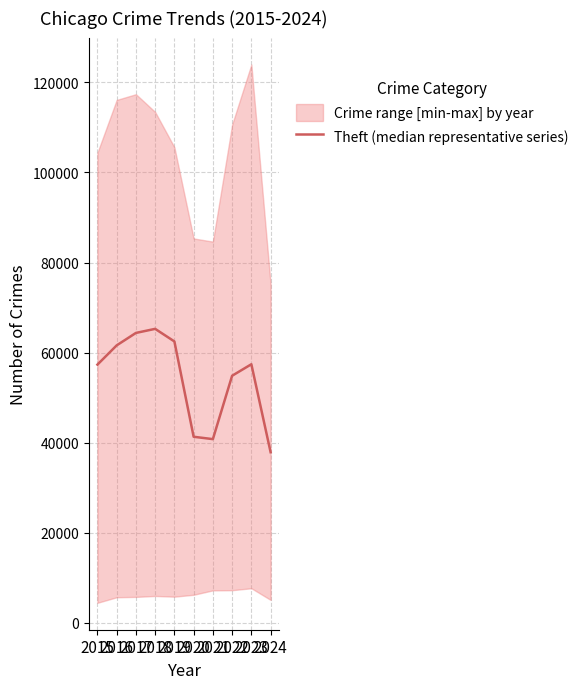

Where is the data nearest to the value 51602?

2022